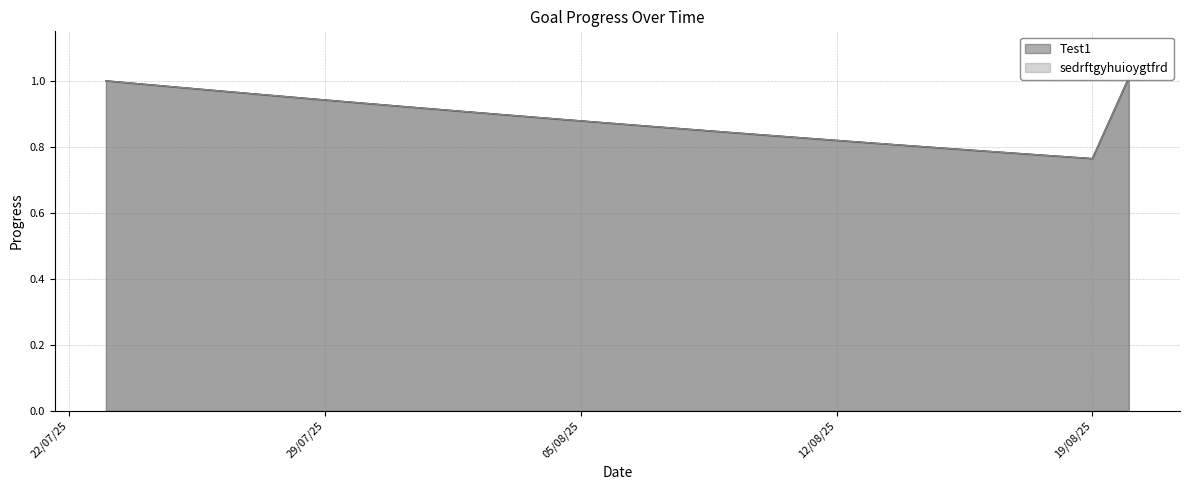

At how many categories does at least one series exceed 0?

29